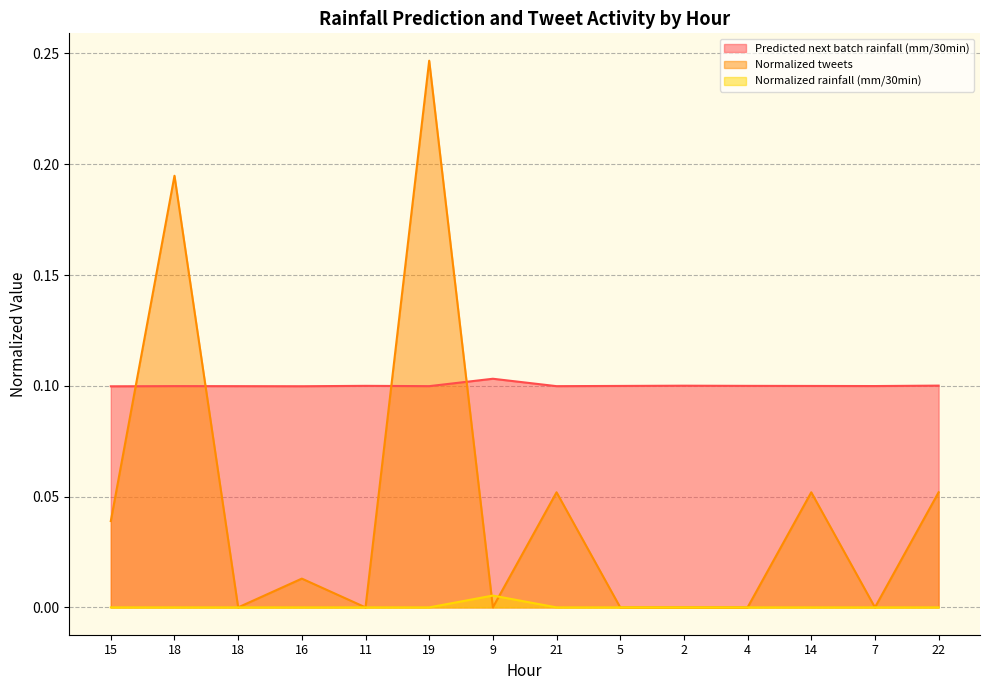

What is the label of the 9th point from the right?

19